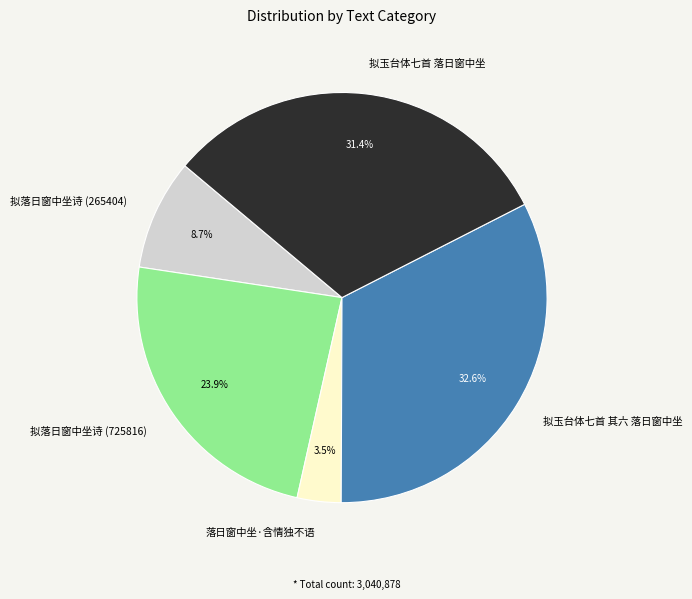

Which has a higher value, 拟玉台体七首 落日窗中坐 or 拟落日窗中坐诗 (265404)?

拟玉台体七首 落日窗中坐